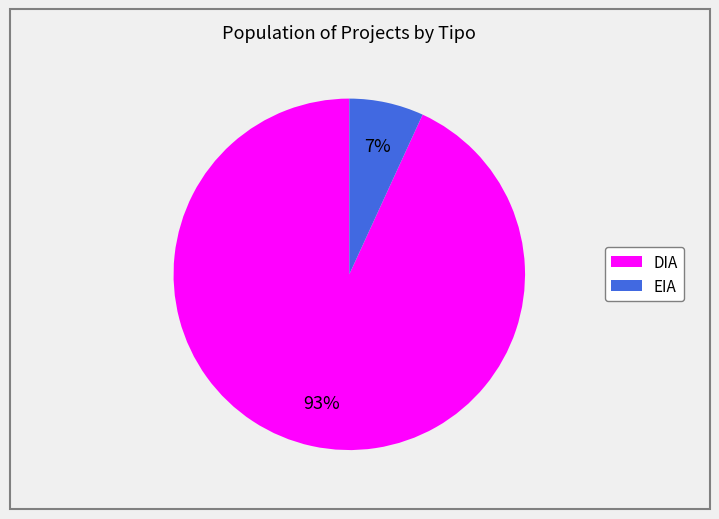

Between EIA and DIA, which is larger?

DIA